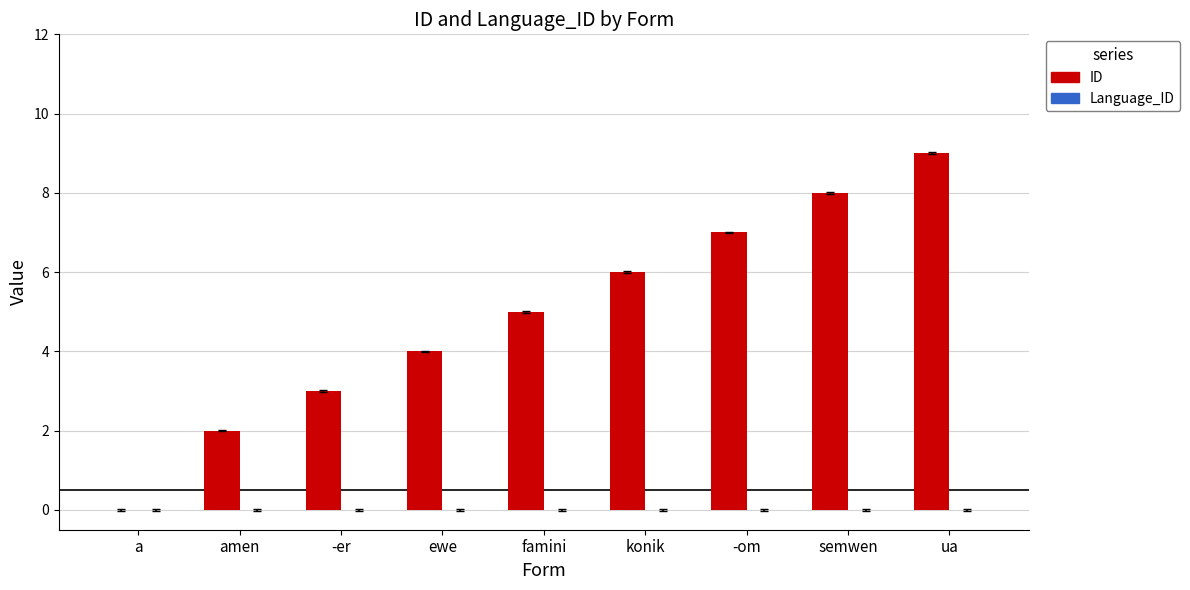

What is the maximum value shown in the chart?

9